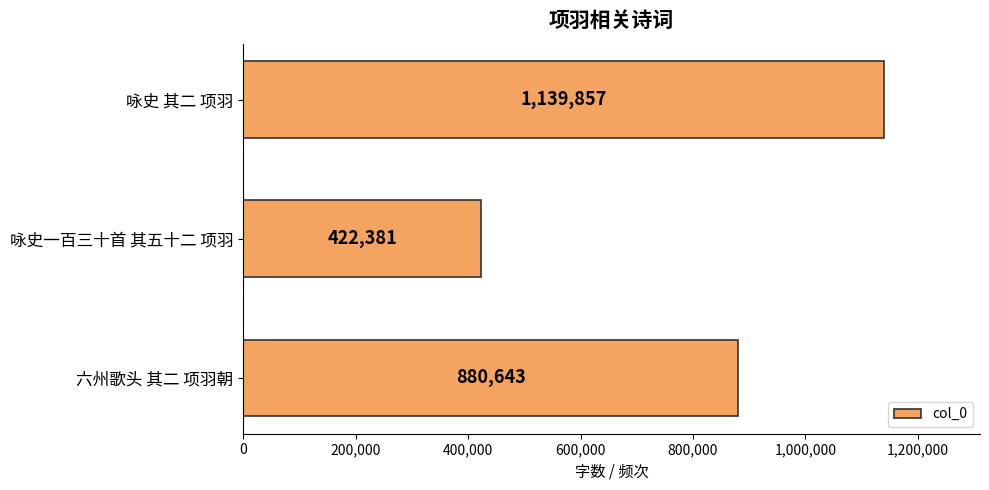

List the labels in order of value, smallest first.

咏史一百三十首 其五十二 项羽, 六州歌头 其二 项羽朝, 咏史 其二 项羽